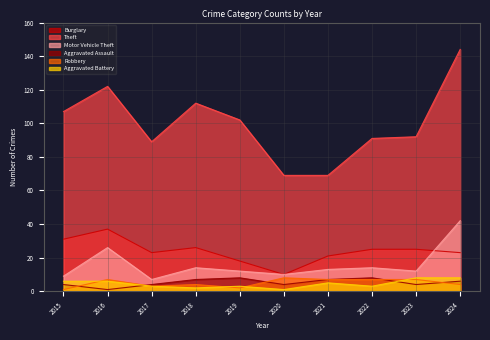

List the labels in order of Aggravated Battery value, largest first.

2023, 2024, 2015, 2016, 2021, 2017, 2019, 2022, 2018, 2020